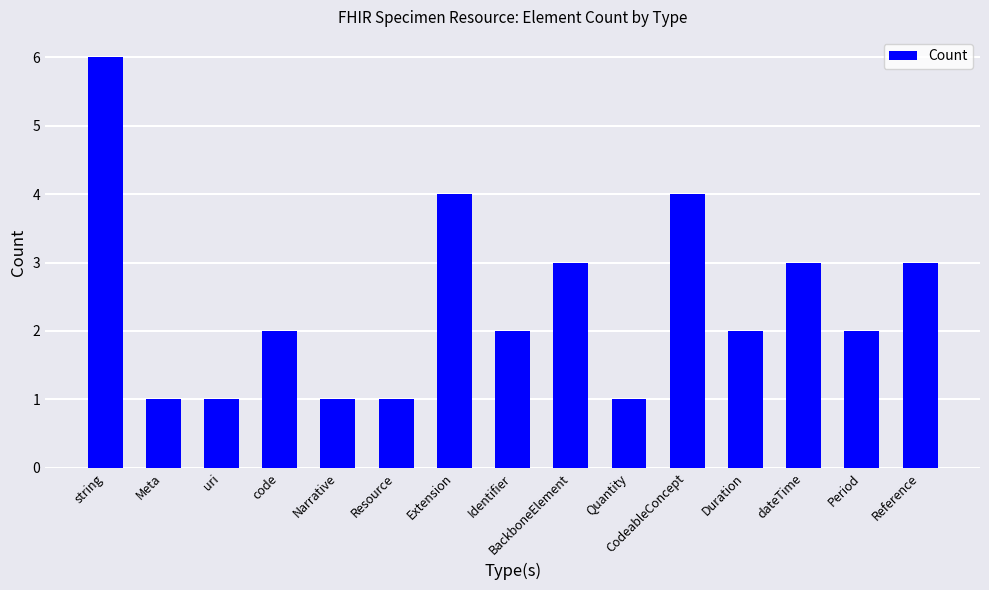

Which category has the highest value across all series?

string